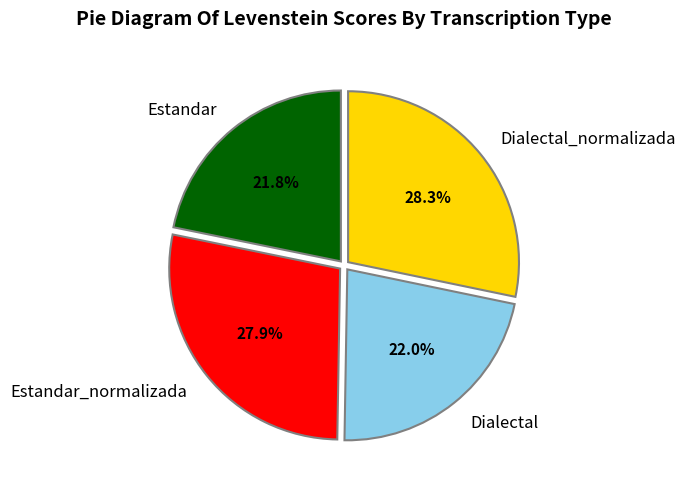

What percentage is the Estandar slice, to the nearest percent?

22%